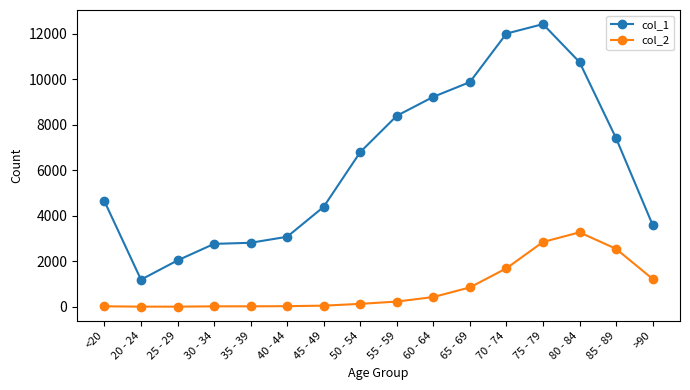

Which series has the largest range (max minus min)?

col_1